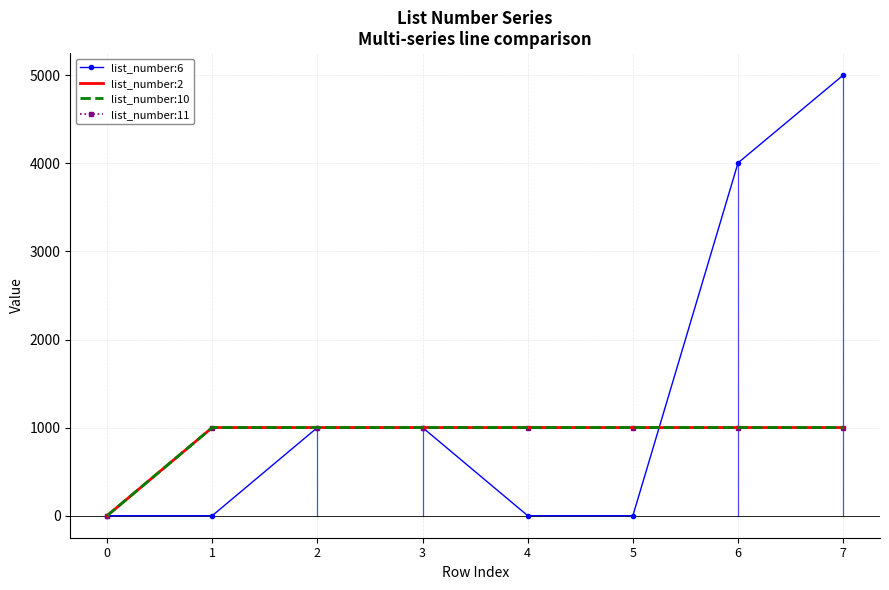

Which series has the largest total across all categories?

list_number:6